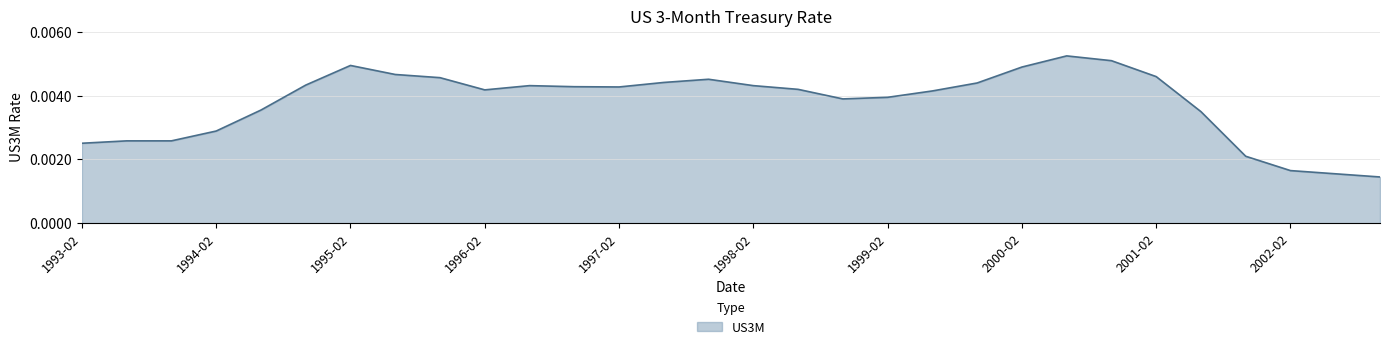

How many distinct data groups are displayed?

1